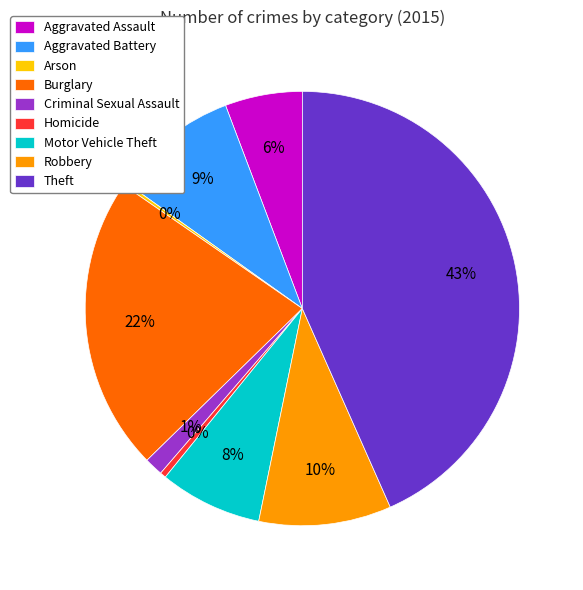

To the nearest percent, what percentage of the pie is Criminal Sexual Assault?

1%